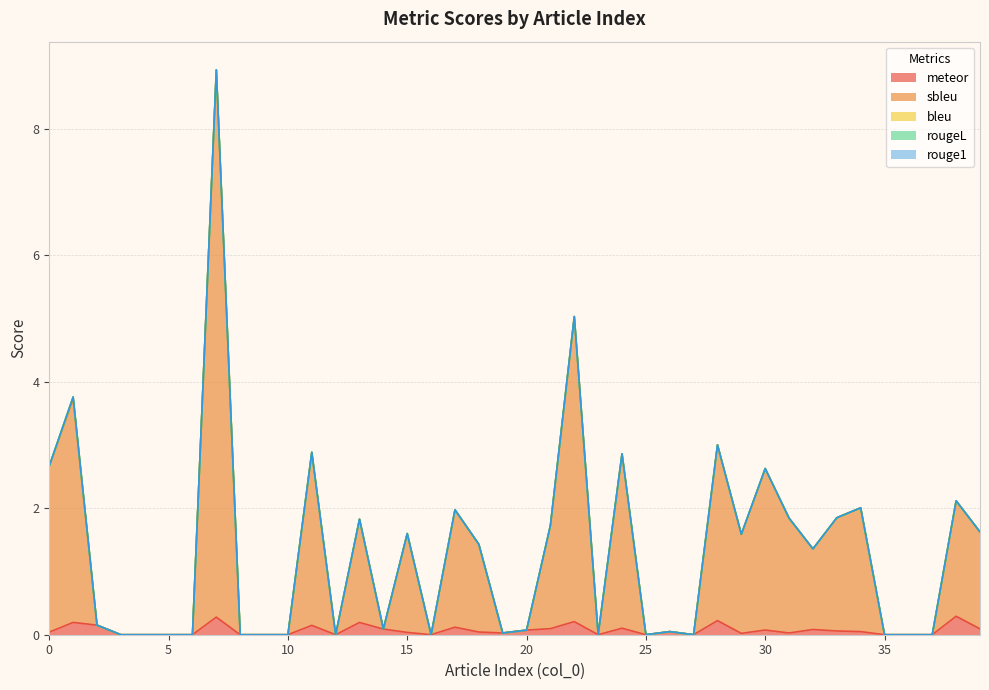

What are all the series names shown in the legend?

meteor, sbleu, rouge1, rougeL, bleu